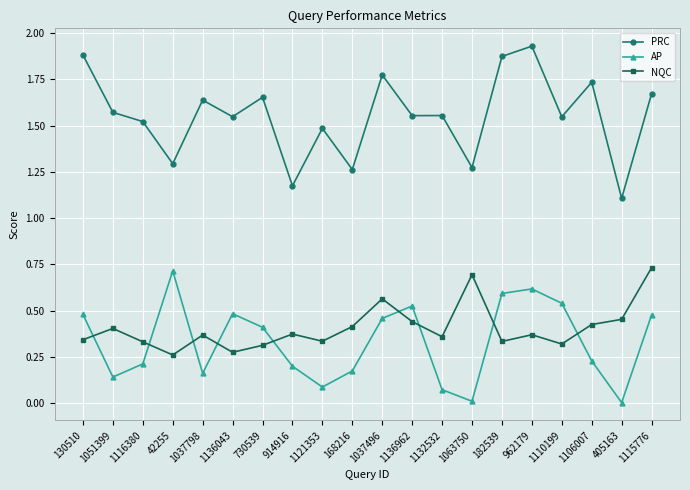

What is the lowest value of the PRC series?

1.1